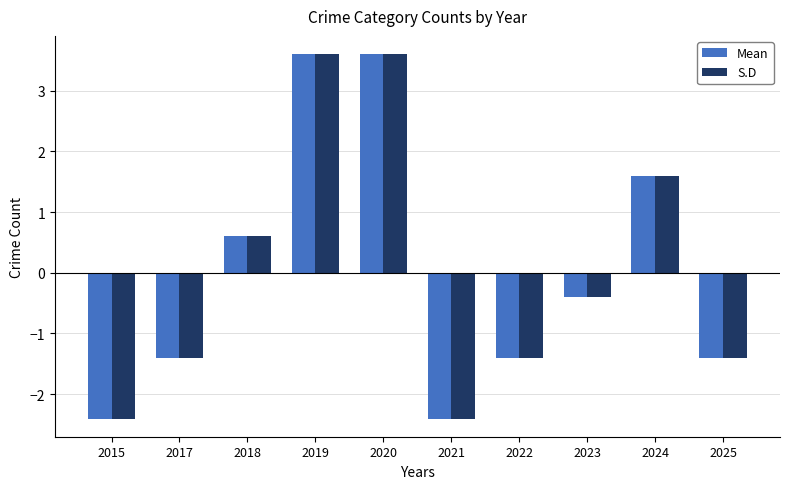

What is the minimum value shown in the chart?

-2.4